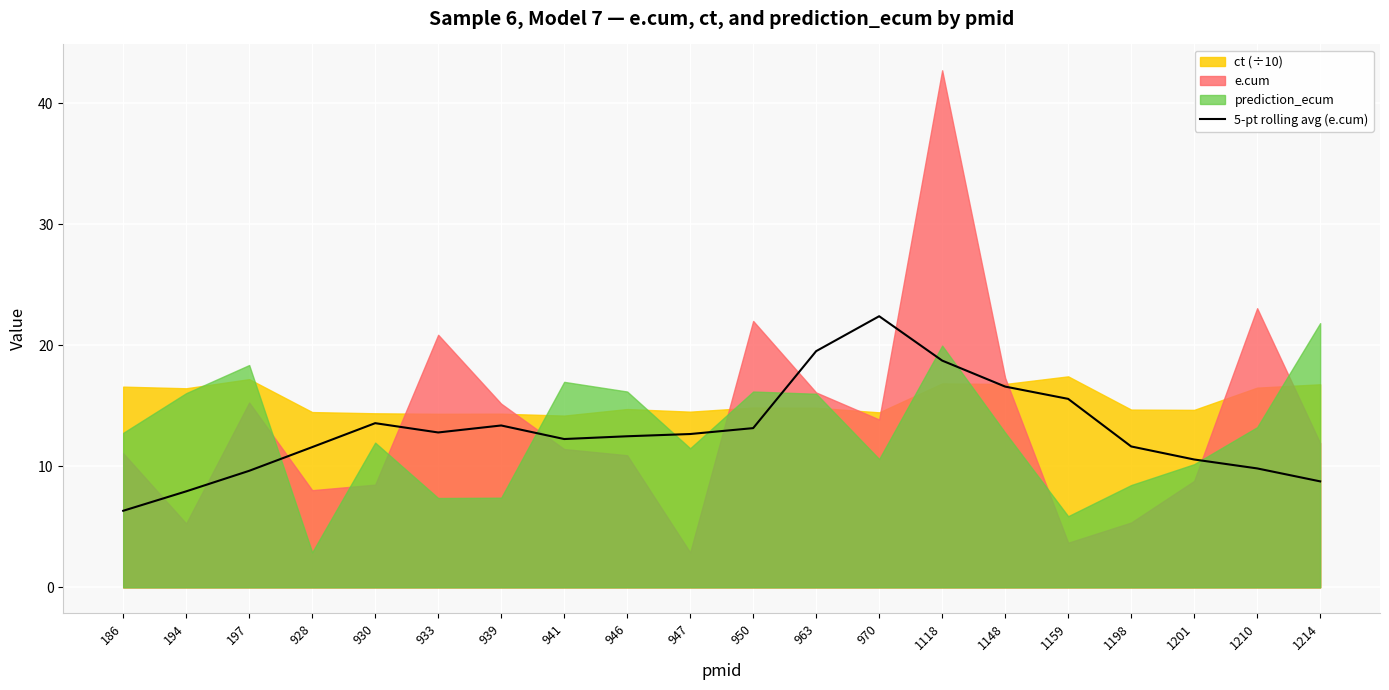

What is the lowest value of the 5-pt rolling avg (e.cum) series?

6.3